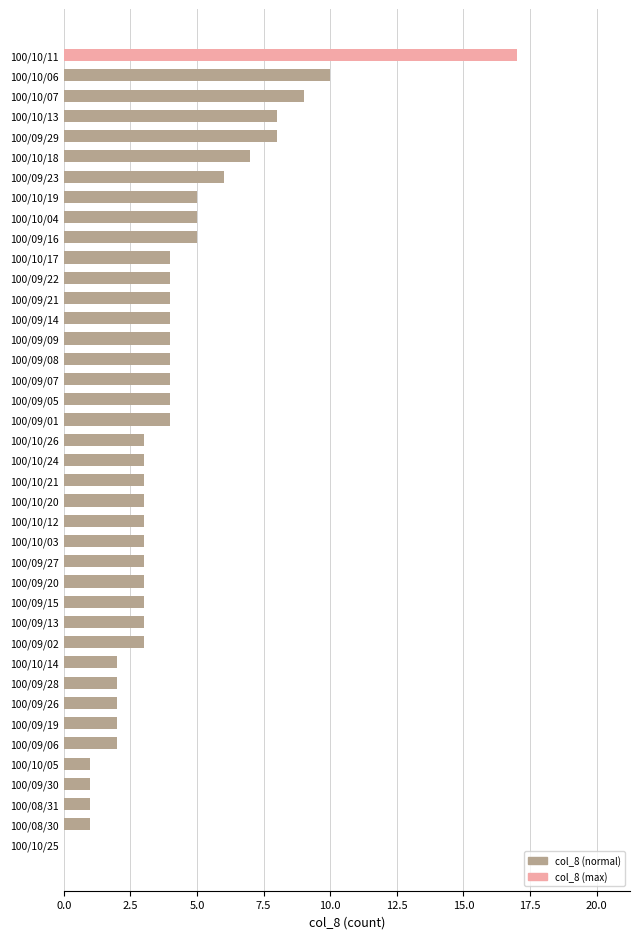

Is it true that the value at 100/09/20 is 3?

True